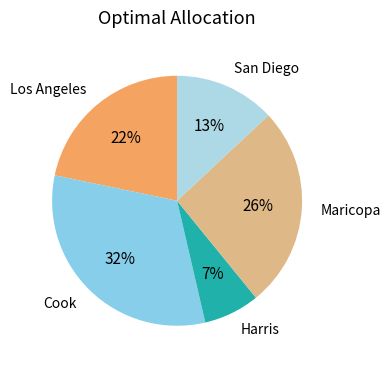

Between Maricopa and Cook, which is larger?

Cook